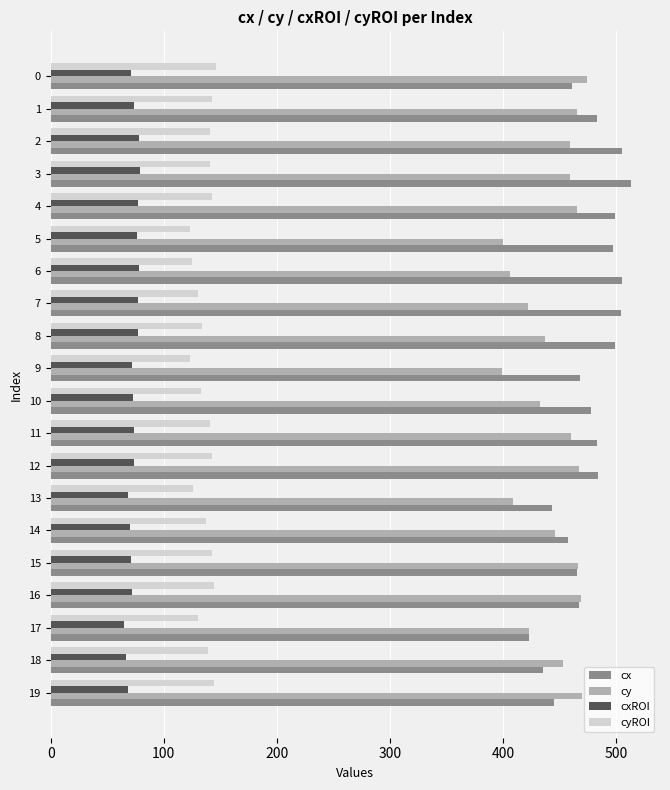

What is the spread (max minus min) of values at 6?

427